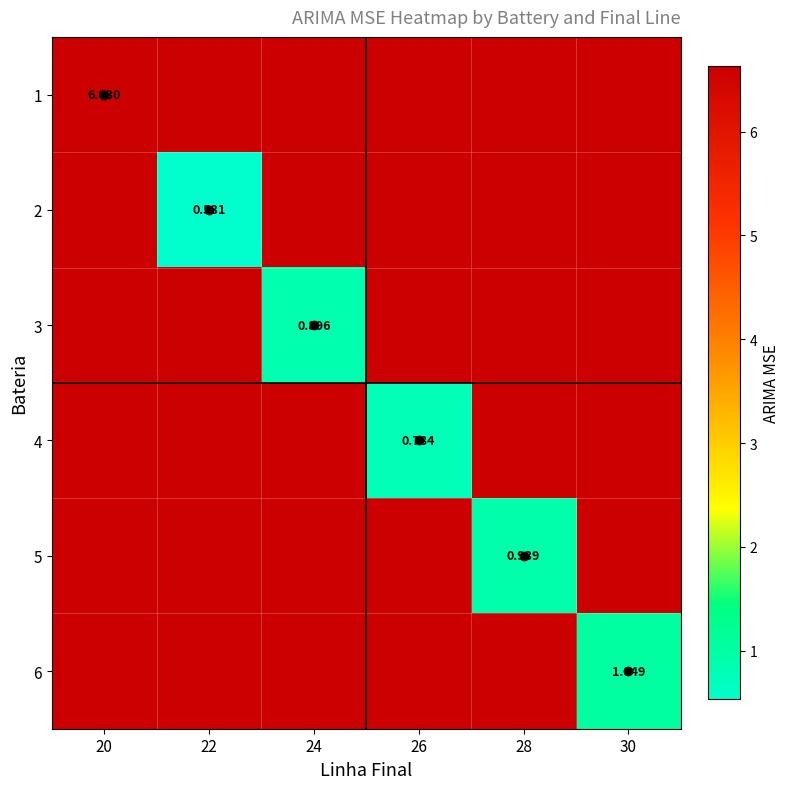

At which label is 6 closest to 3?

30